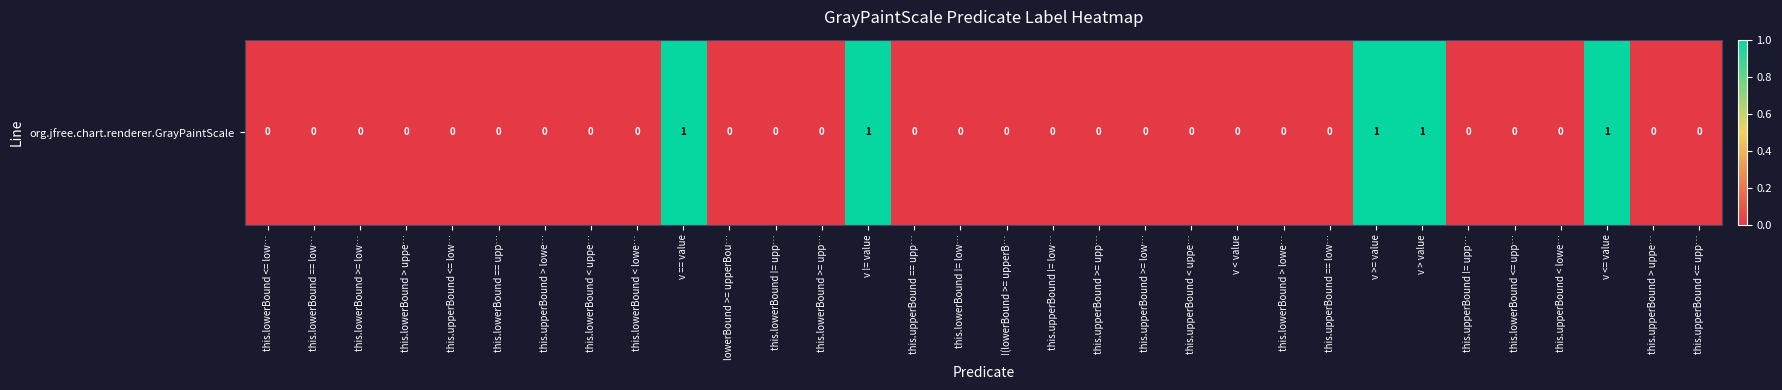

Which category has the lowest value across all series?

this.lowerBound <= low…